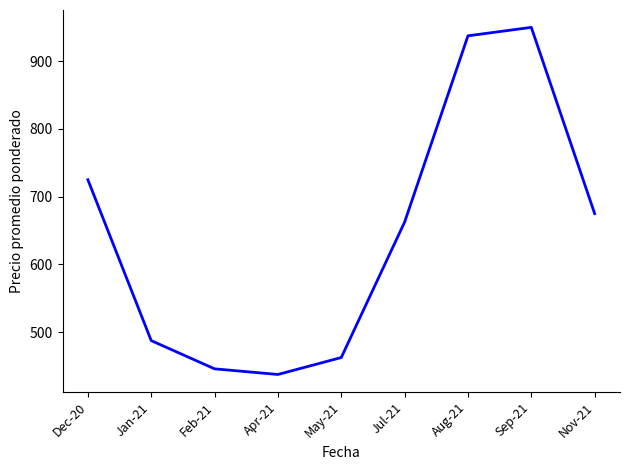

What is the difference between the values at Dec-20 and Jul-21?

62.5